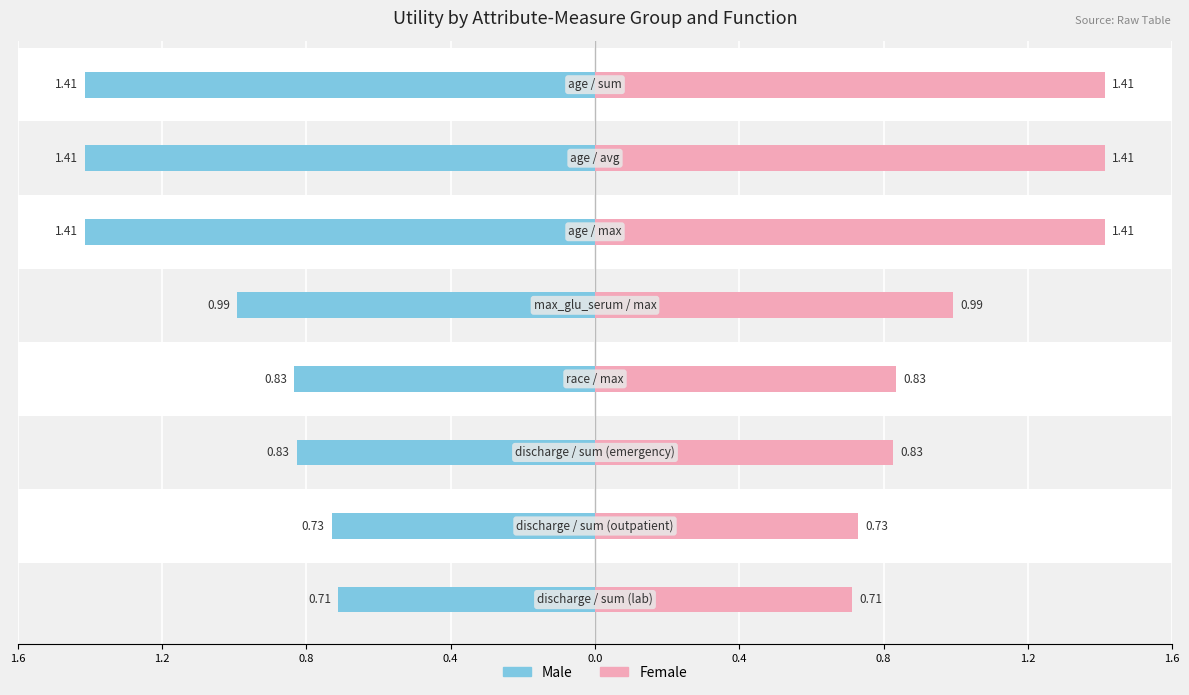

At 0.0, list the series in order from largest to smallest.

Female, Male